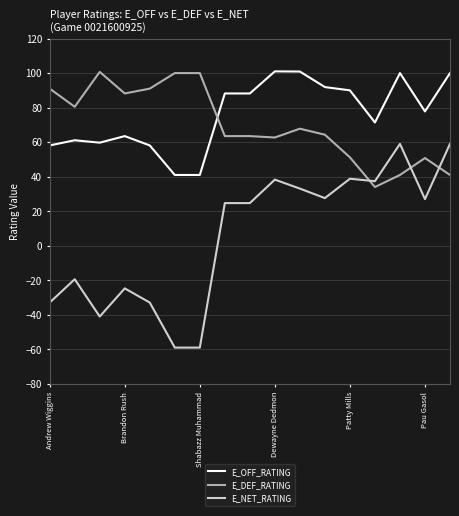

What is the highest value of the E_DEF_RATING series?

100.7